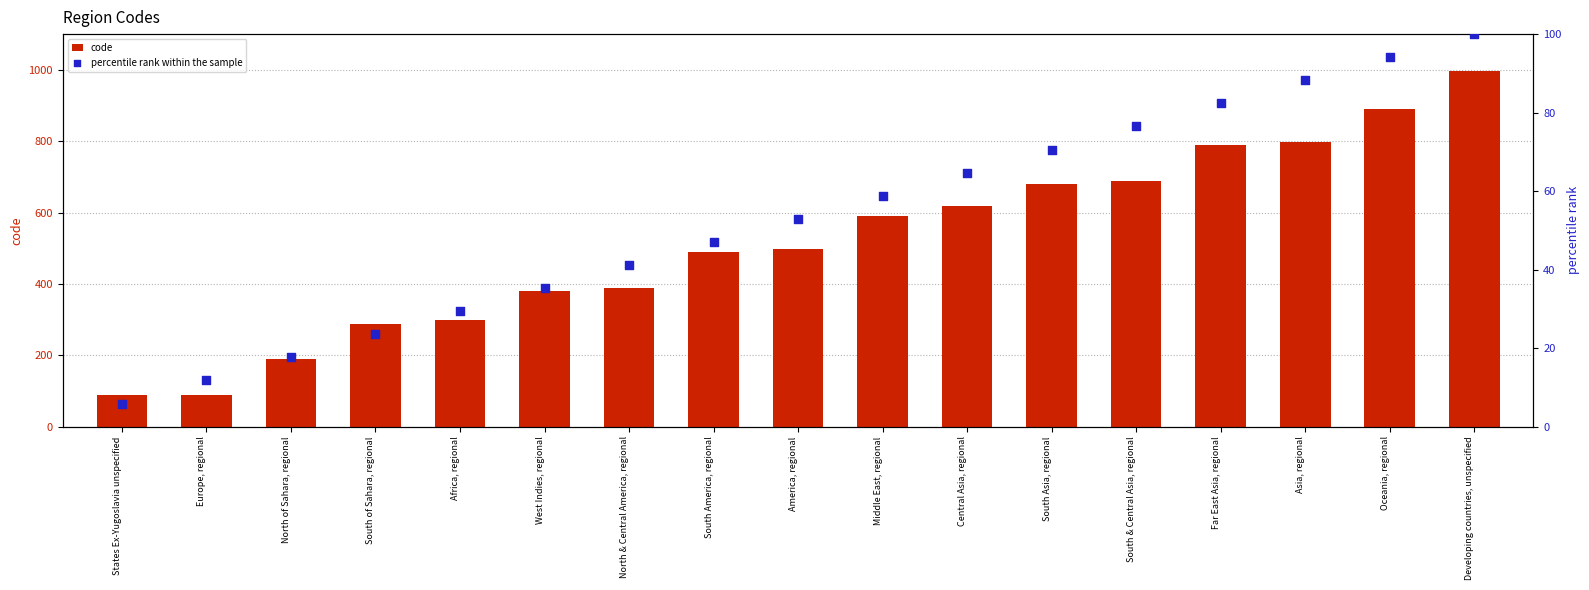

At which category is the sum across all series the highest?

Developing countries, unspecified